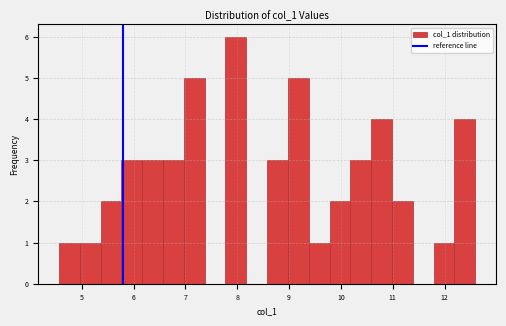

Which range on the x-axis has the tallest bar?

7.8 to 8.2